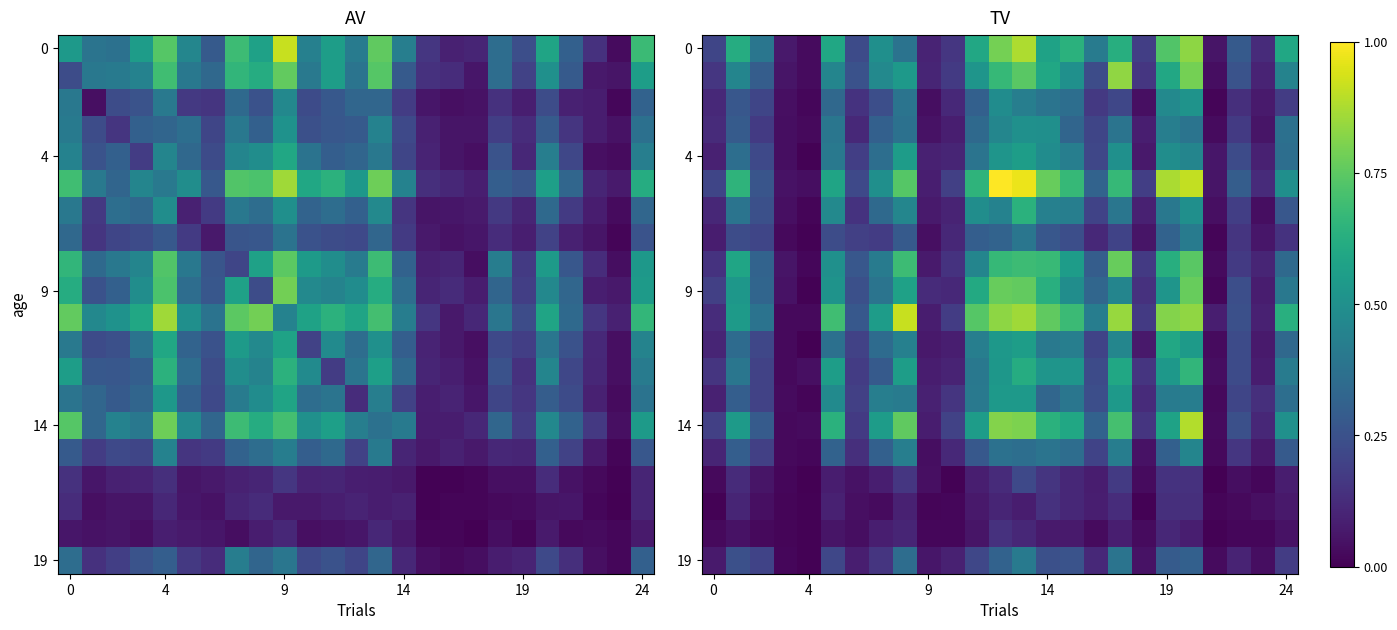

The value of 4 at 0 is 0.1. True or false?

False